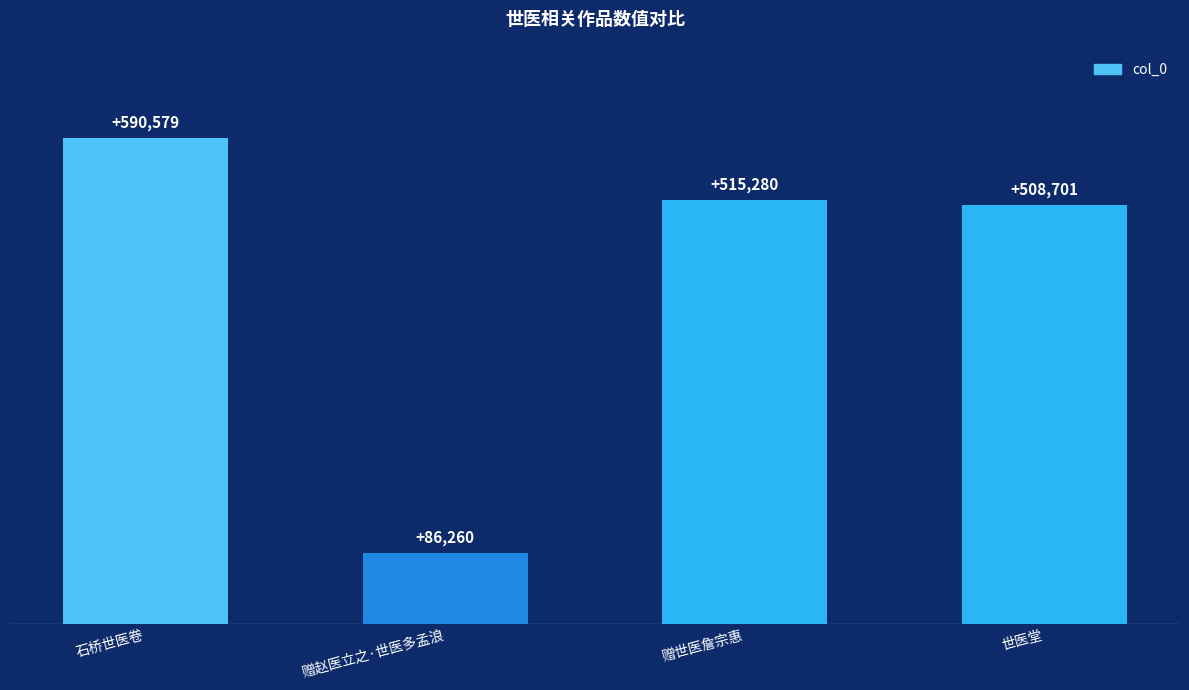

What is the sum of all values?

1700820